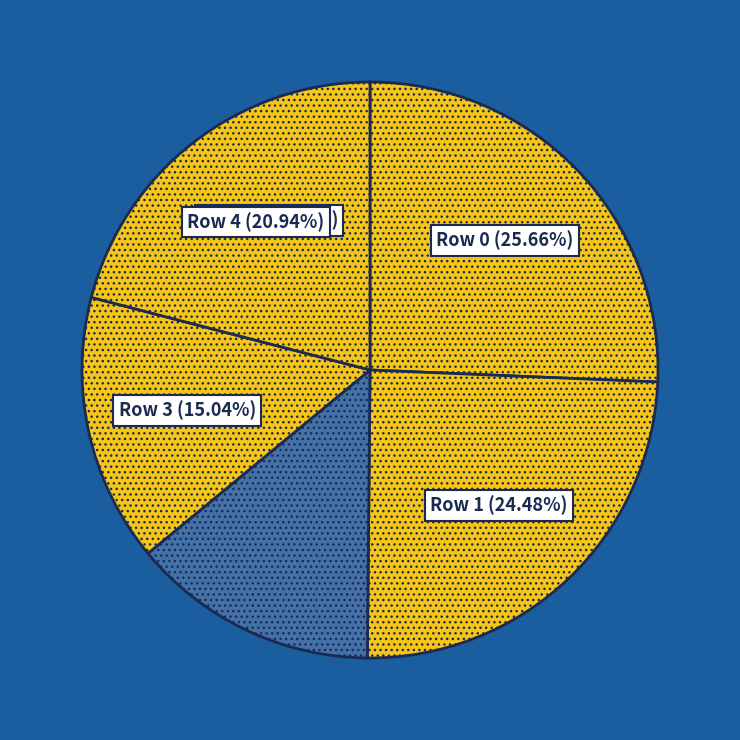

Does Row 3 represent more than half of the total?

No